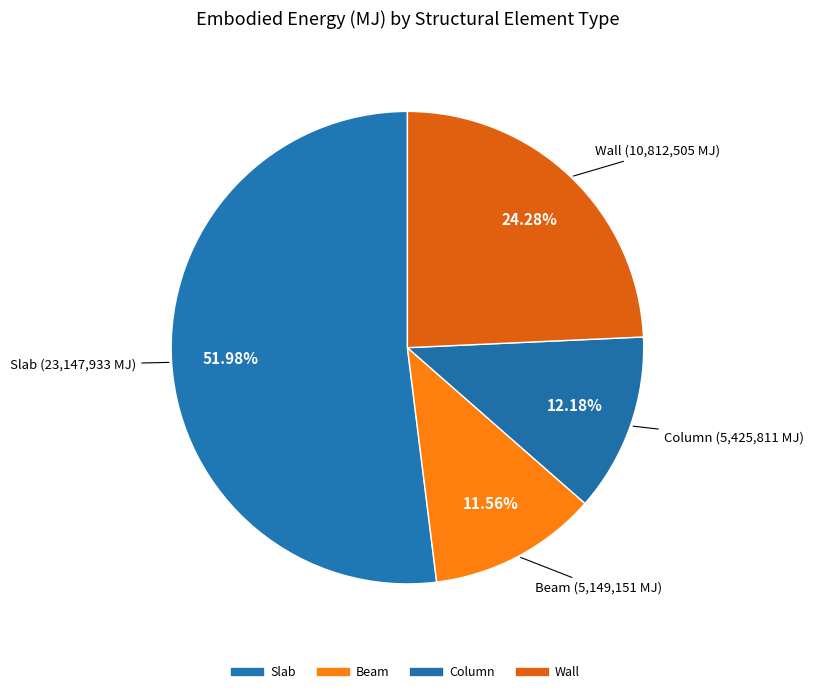

Count the number of slices in the pie.

4